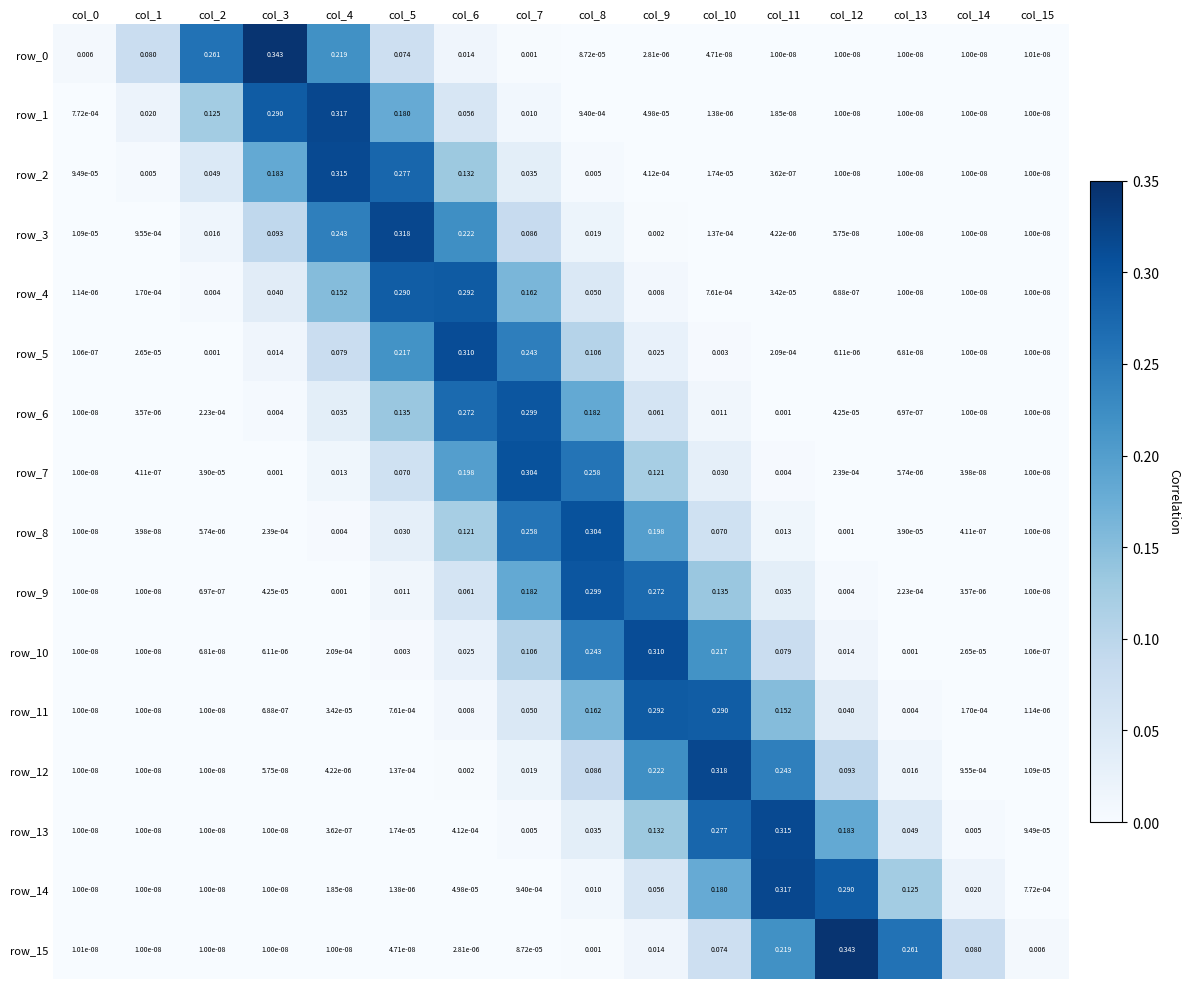

At col_1, list the series in order from smallest to largest.

row_14, row_13, row_12, row_11, row_10, row_9, row_15, row_8, row_7, row_6, row_5, row_4, row_3, row_2, row_1, row_0